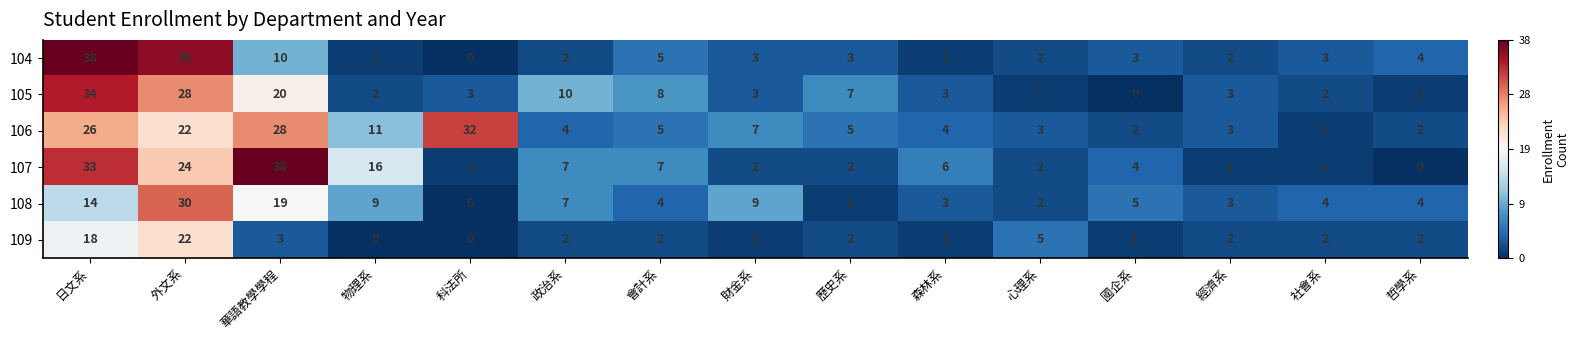

What is the greatest value displayed?

38